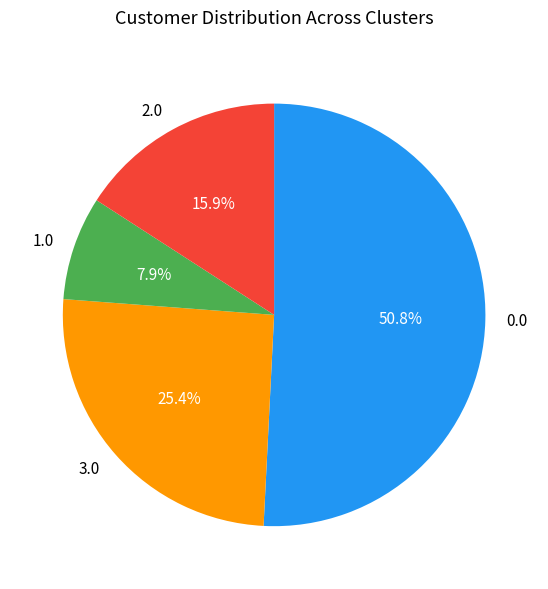

Which slice is the smallest?

1.0